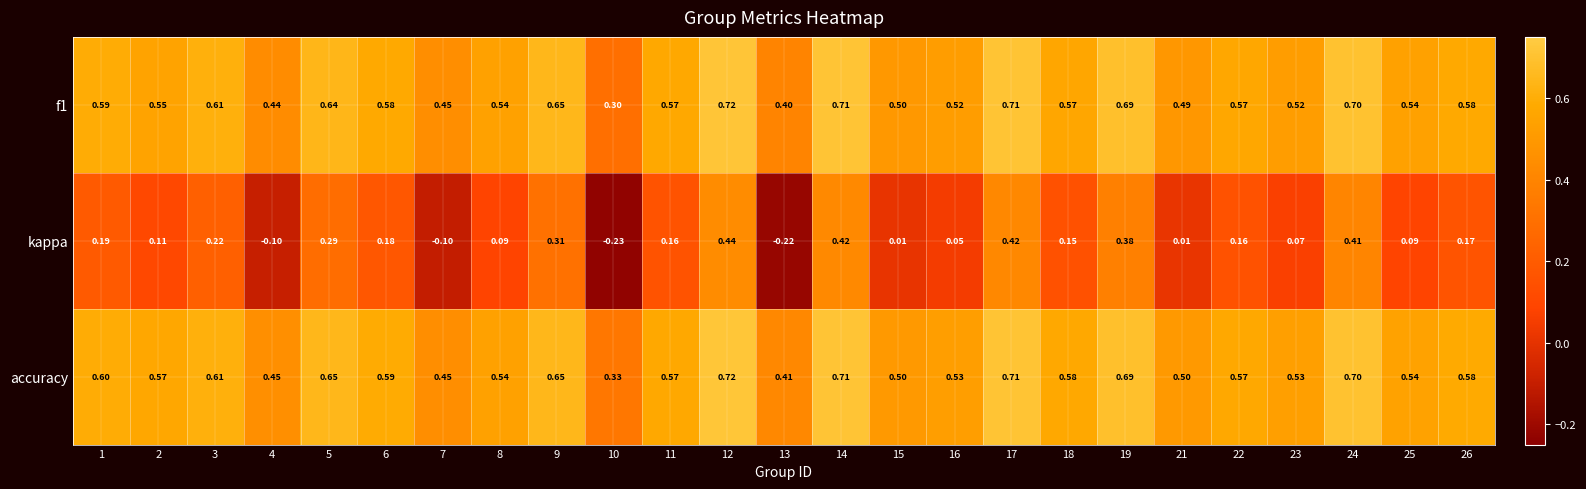

Is the value of kappa at 21 greater than the value of accuracy at 5?

No